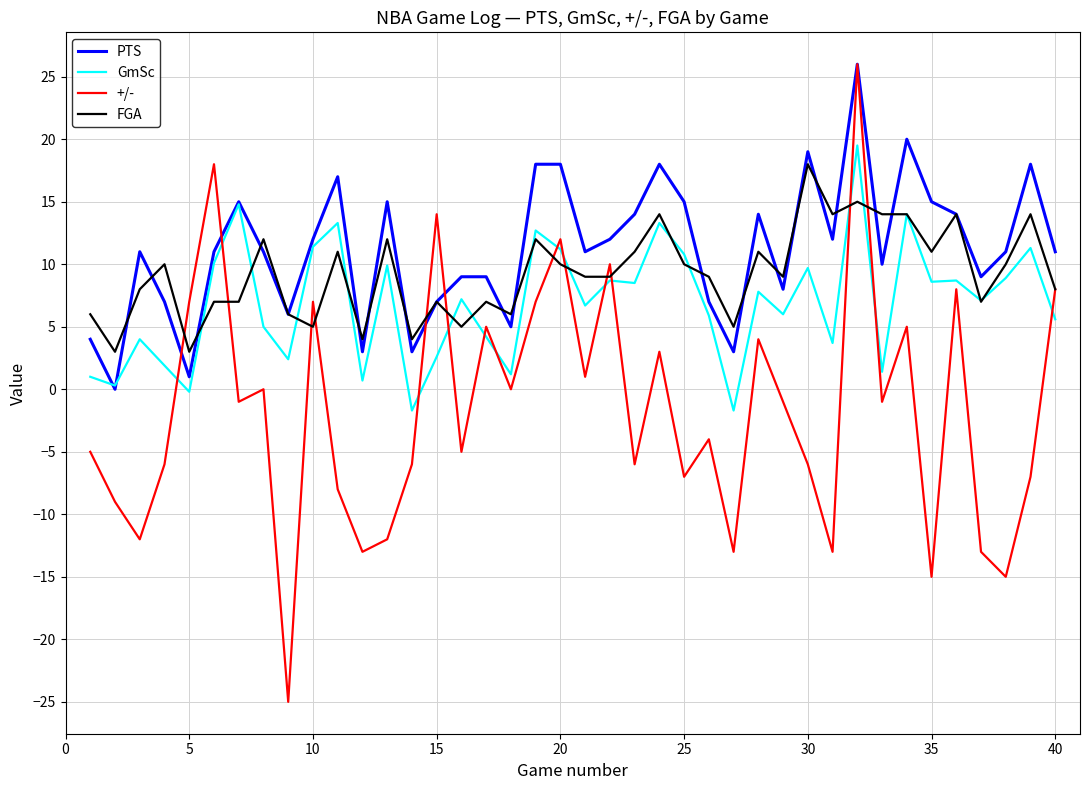

Does the chart display data point markers on the line(s)?

No